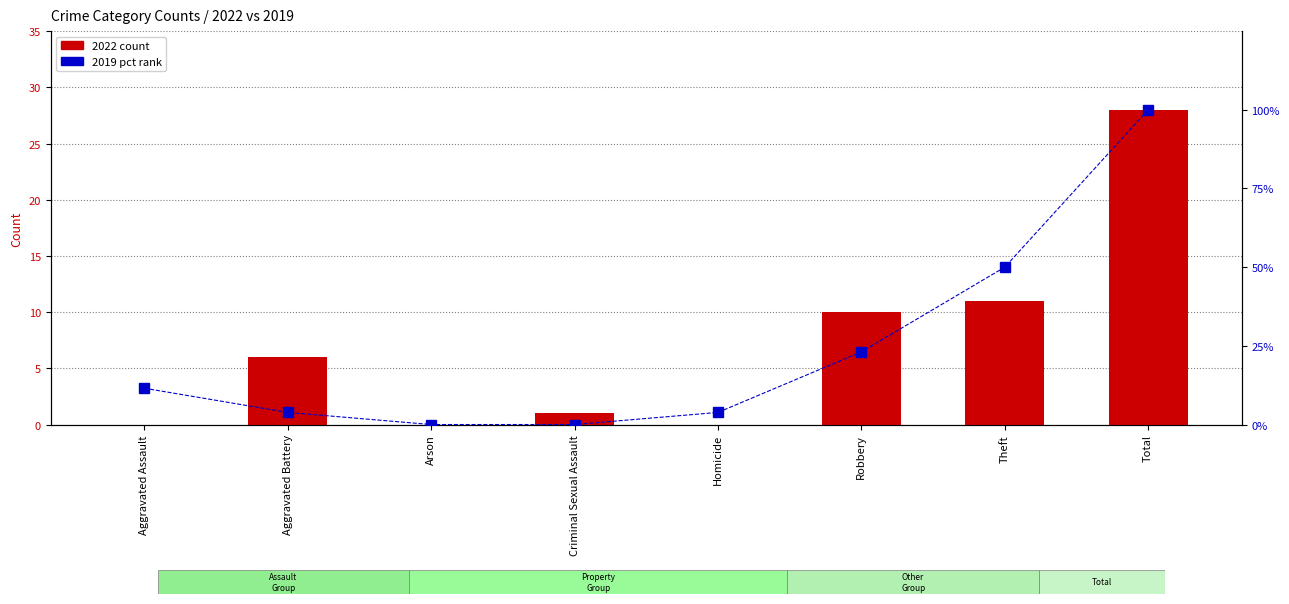

What is the difference between the highest and lowest values at Total?

72.0